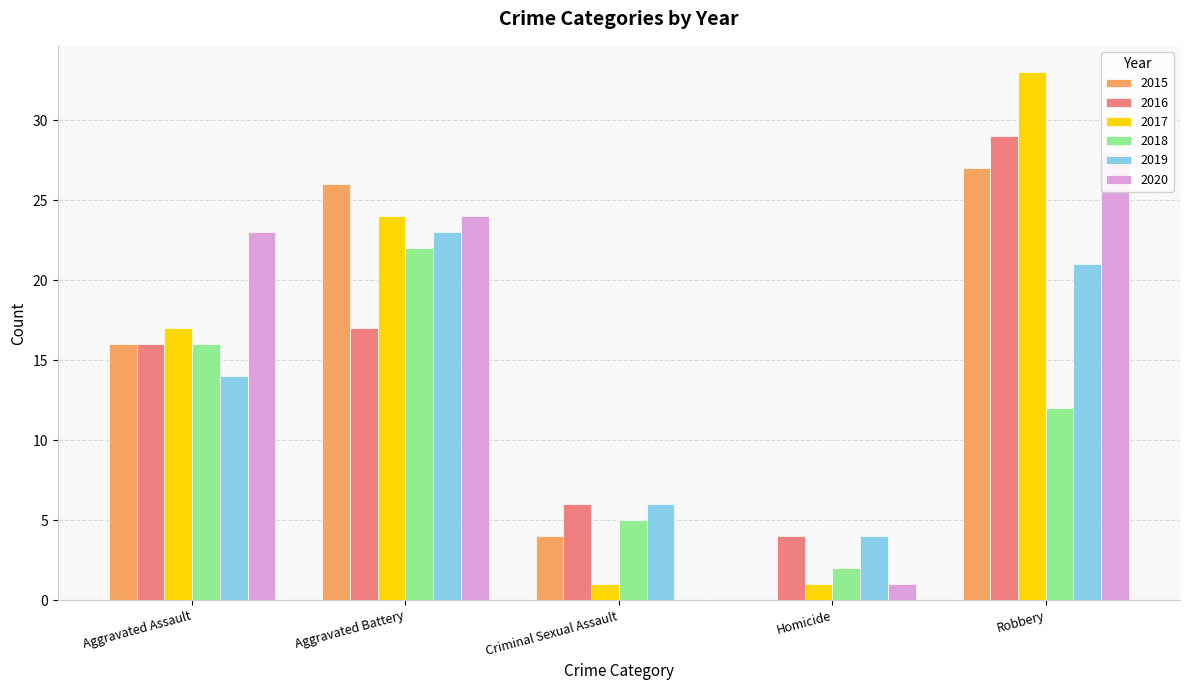

True or false: 2019 has a value of 23 at Aggravated Battery.

True